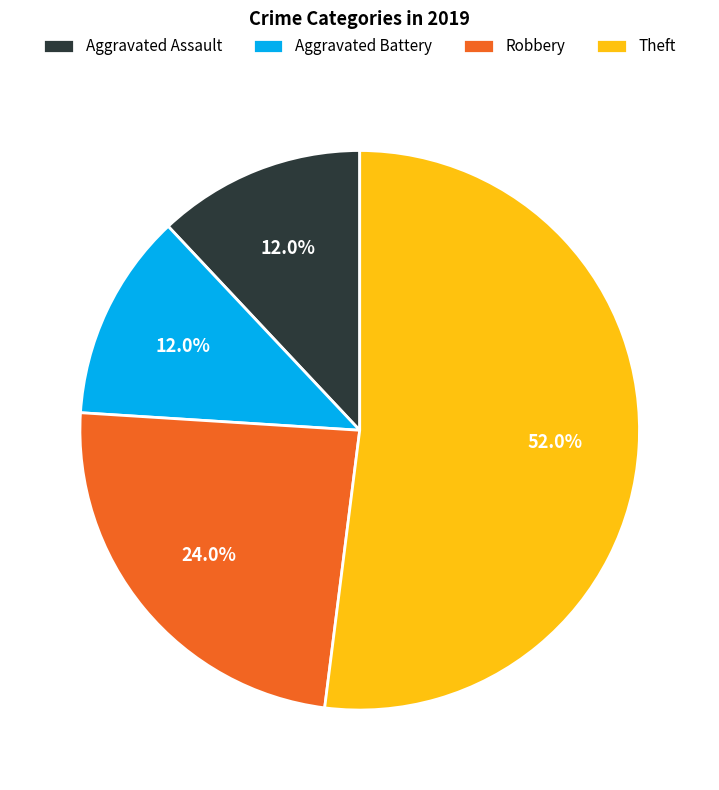

How many segments does this pie chart have?

4